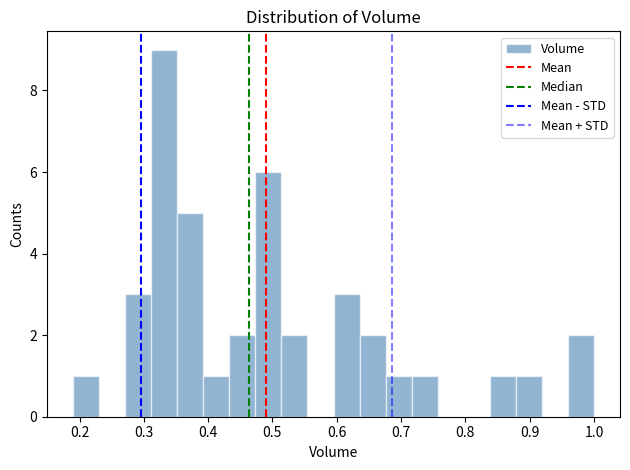

Reading left to right, transcribe this chart: for each bar, give the range it covers on the x-axis and its height. Neither the bar edges nor the heights are printed on the chart, so give them approximately, as read against the axes.

0.19 to 0.23: 1
0.23 to 0.27: 0
0.27 to 0.31: 3
0.31 to 0.35: 9
0.35 to 0.39: 5
0.39 to 0.43: 1
0.43 to 0.47: 2
0.47 to 0.51: 6
0.51 to 0.55: 2
0.55 to 0.59: 0
0.59 to 0.64: 3
0.64 to 0.68: 2
0.68 to 0.72: 1
0.72 to 0.76: 1
0.76 to 0.80: 0
0.80 to 0.84: 0
0.84 to 0.88: 1
0.88 to 0.92: 1
0.92 to 0.96: 0
0.96 to 1.00: 2